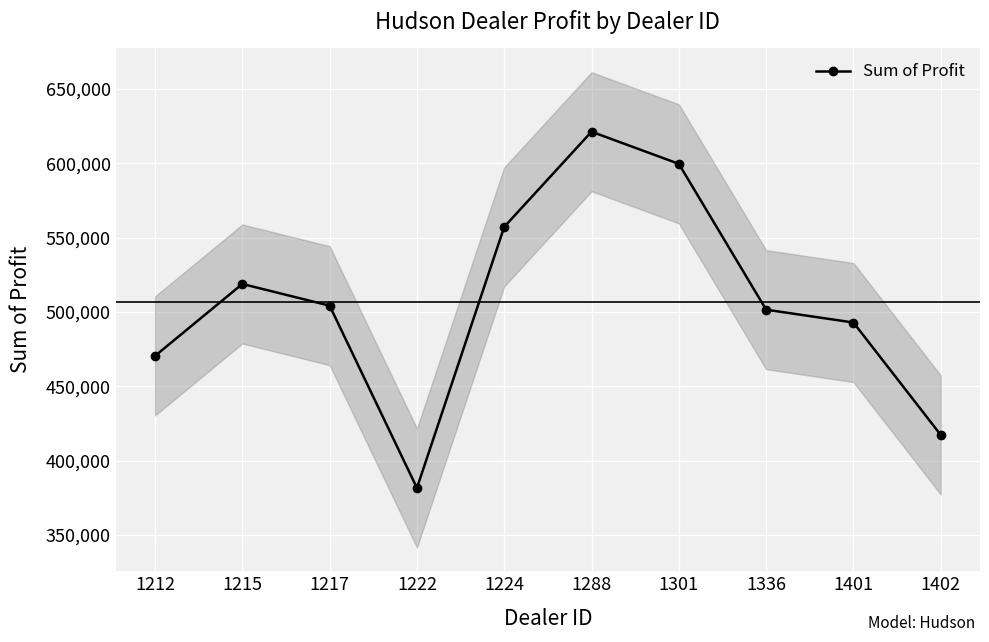

List the labels in order of value, smallest first.

1222, 1402, 1212, 1401, 1336, 1217, 1215, 1224, 1301, 1288